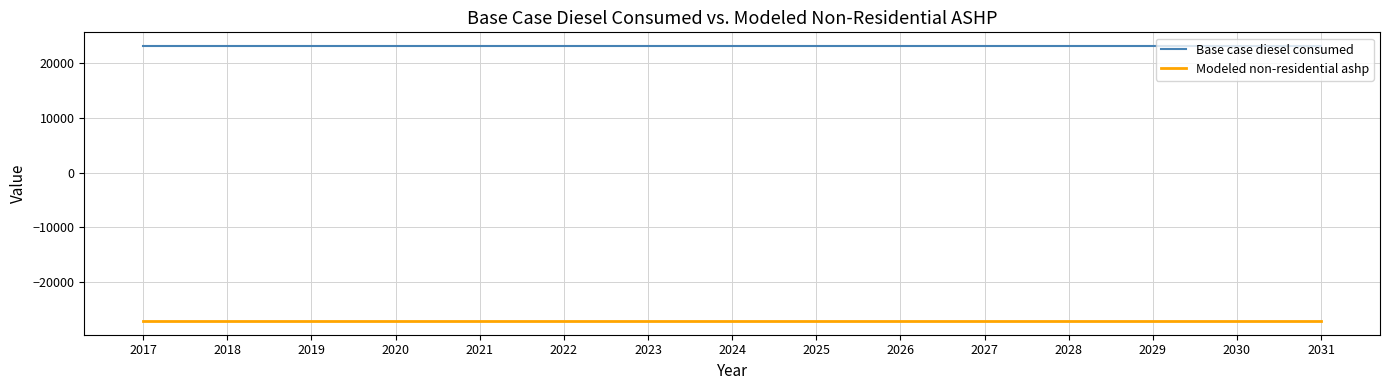

Reading left to right, extract all data points from this chart.

Base case diesel consumed: 2017=23092.2	2018=23092.2	2019=23092.2	2020=23092.2	2021=23092.2	2022=23092.2	2023=23092.2	2024=23092.2	2025=23092.2	2026=23092.2	2027=23092.2	2028=23092.2	2029=23092.2	2030=23092.2	2031=23092.2
Modeled non-residential ashp: 2017=-27108.3	2018=-27108.3	2019=-27108.3	2020=-27108.3	2021=-27108.3	2022=-27108.3	2023=-27108.3	2024=-27108.3	2025=-27108.3	2026=-27108.3	2027=-27108.3	2028=-27108.3	2029=-27108.3	2030=-27108.3	2031=-27108.3